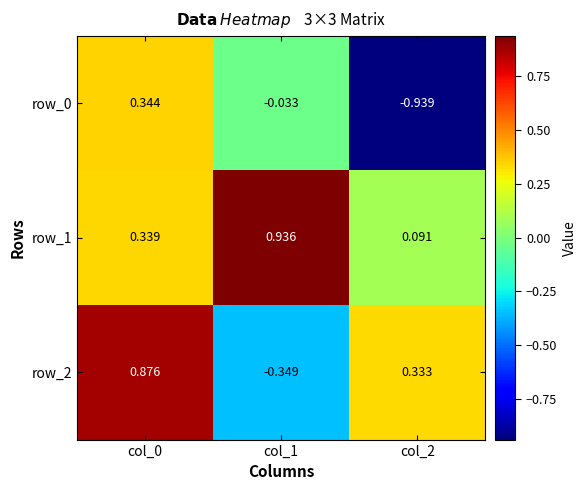

How many data points in row_2 are above 0?

2